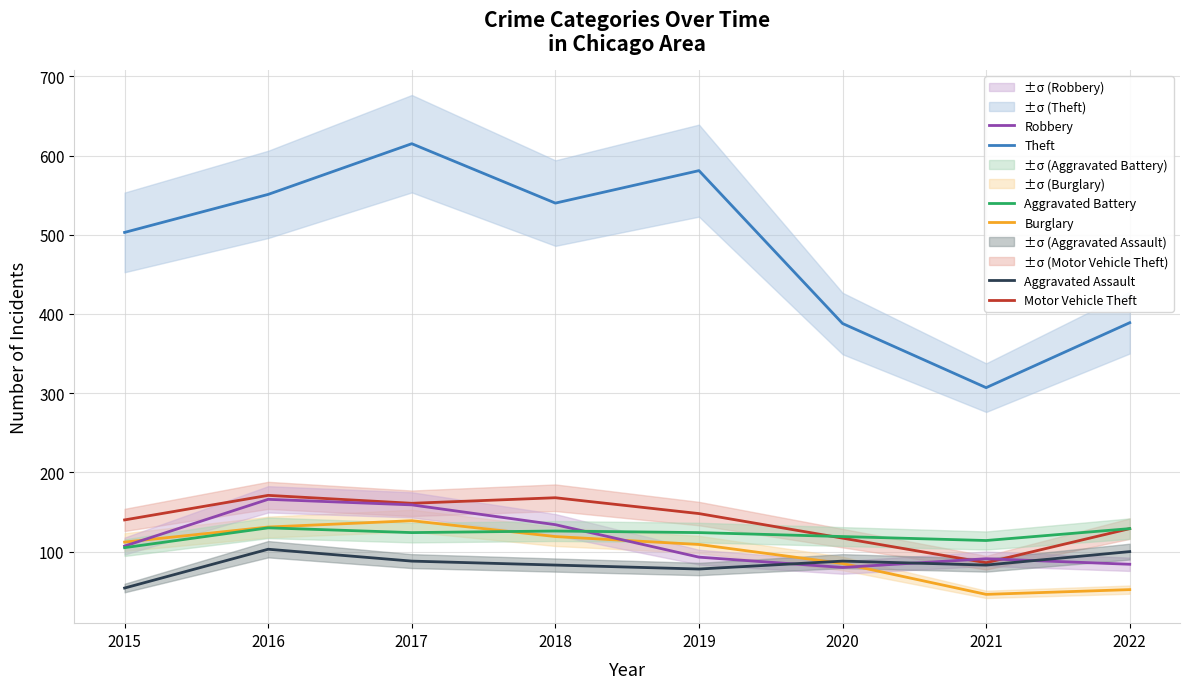

How many lines are shown in the chart?

6